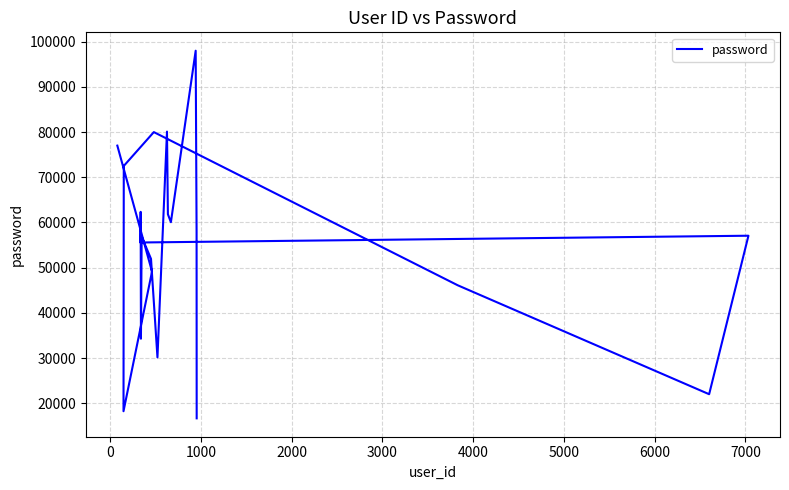

Count the number of values greater than 57056.

9